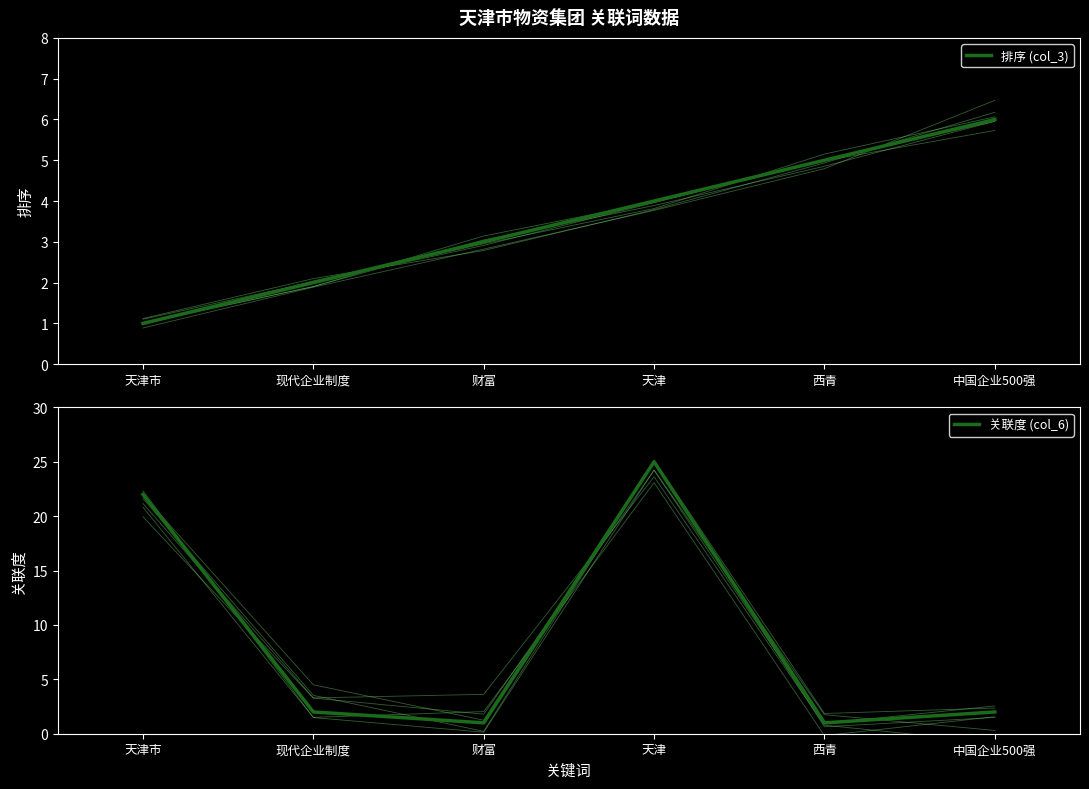

What is the value of the 排序 (col_3) point at the 6th from the left?

6